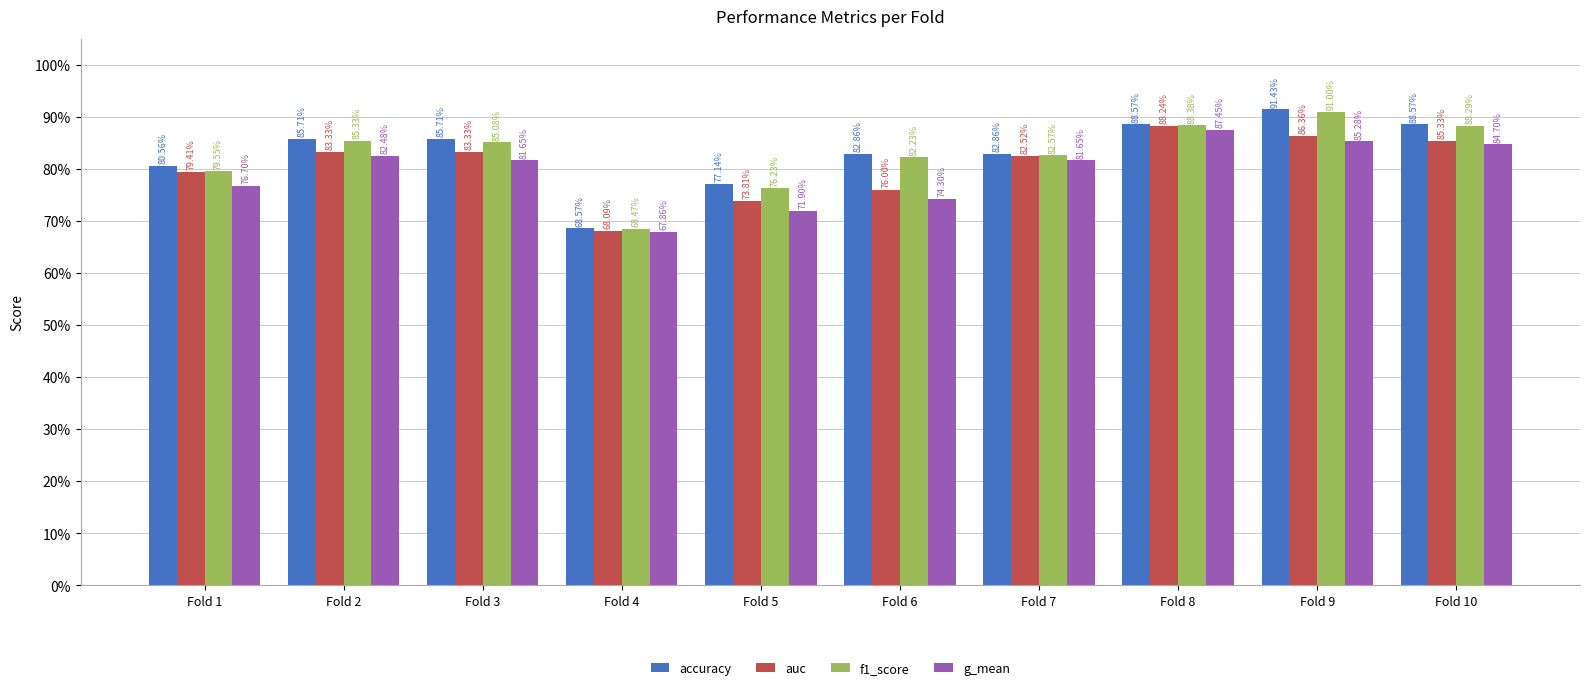

What is the value of the auc bar at the 8th from the left?

0.9